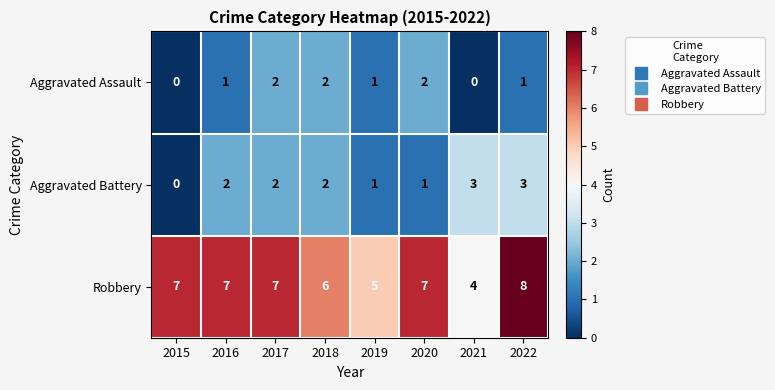

What is the sum of all Robbery values?

51